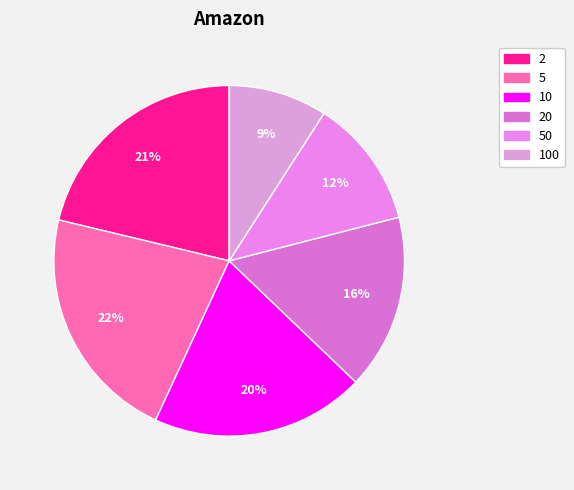

To the nearest percent, what is the difference between the largest and smallest slice percentages?

13%